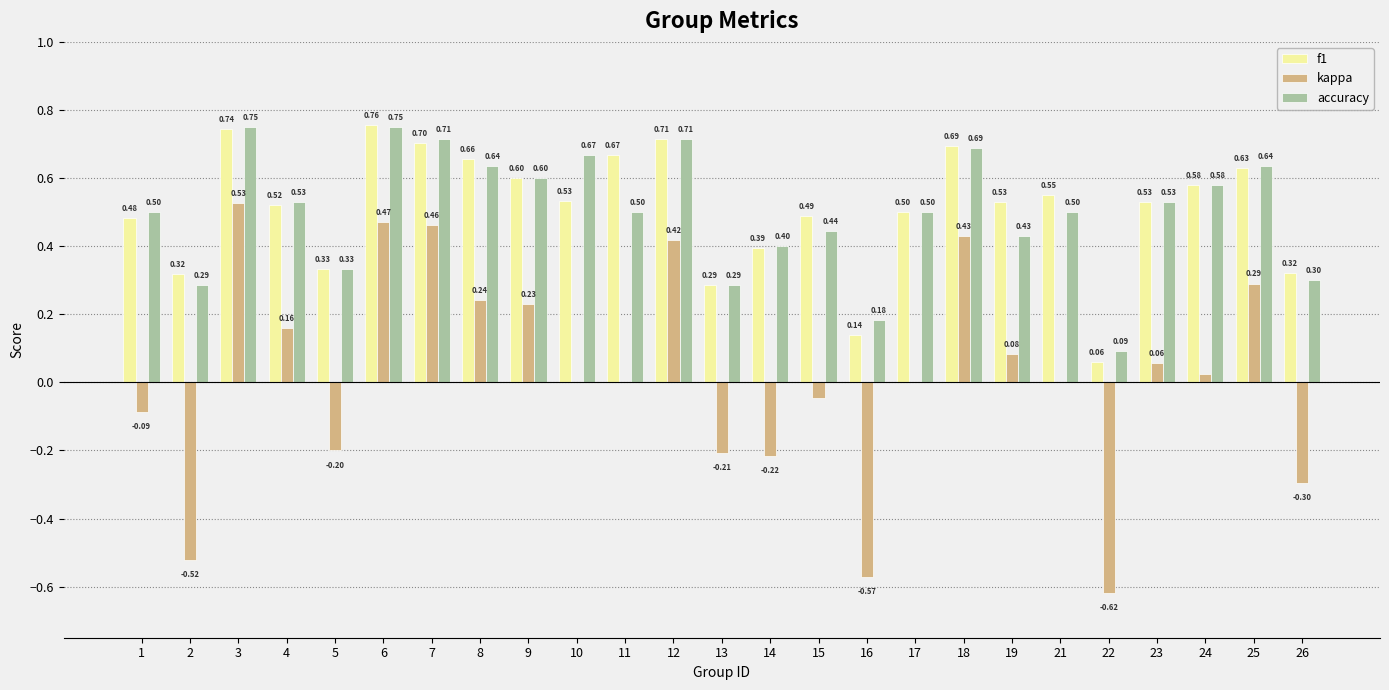

Which series changed the most between 4 and 18?

kappa